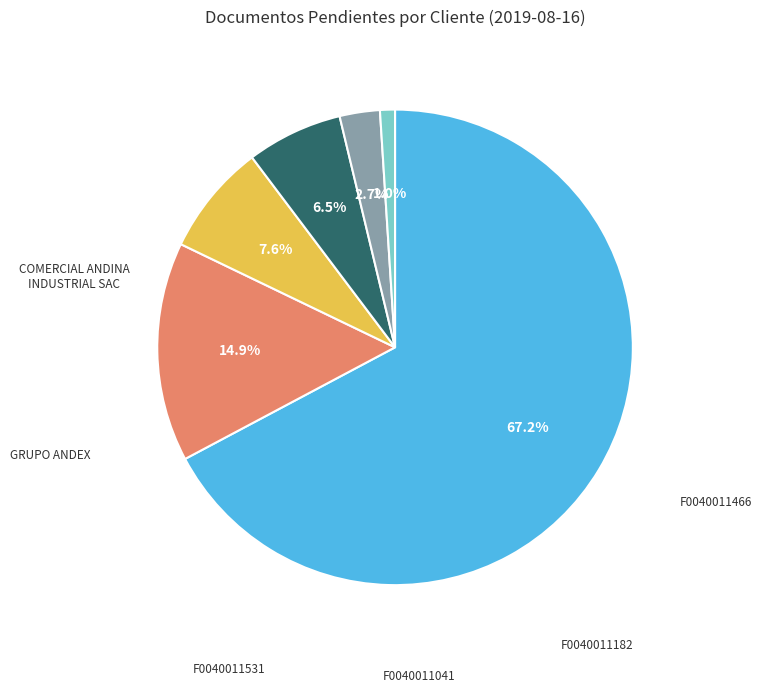

How many segments does this pie chart have?

6